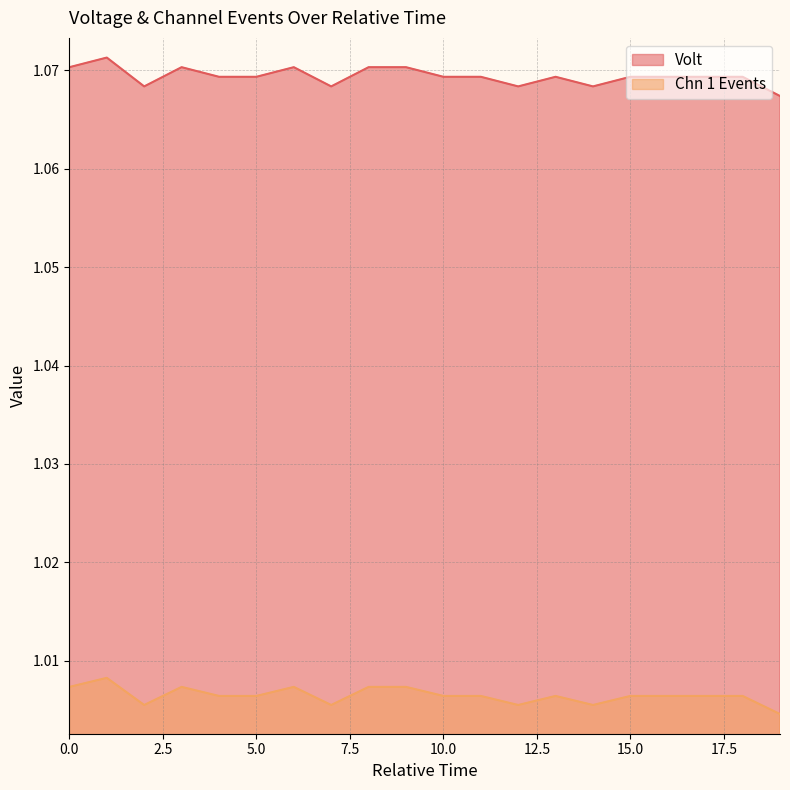

True or false: Chn 1 Events has a value of 0.3 at 3.

False